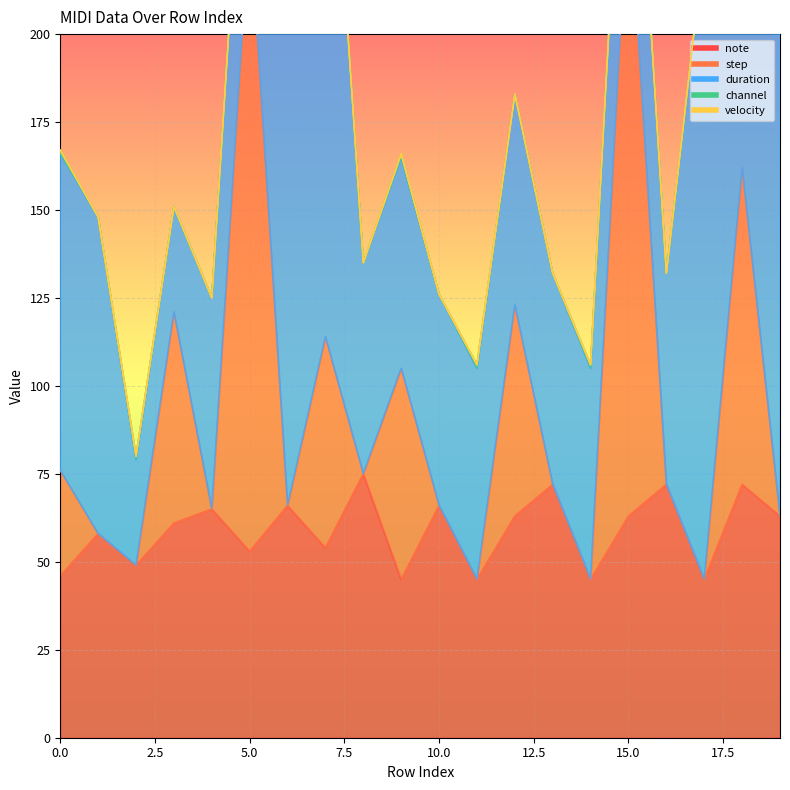

Does the chart display data point markers on the line(s)?

No